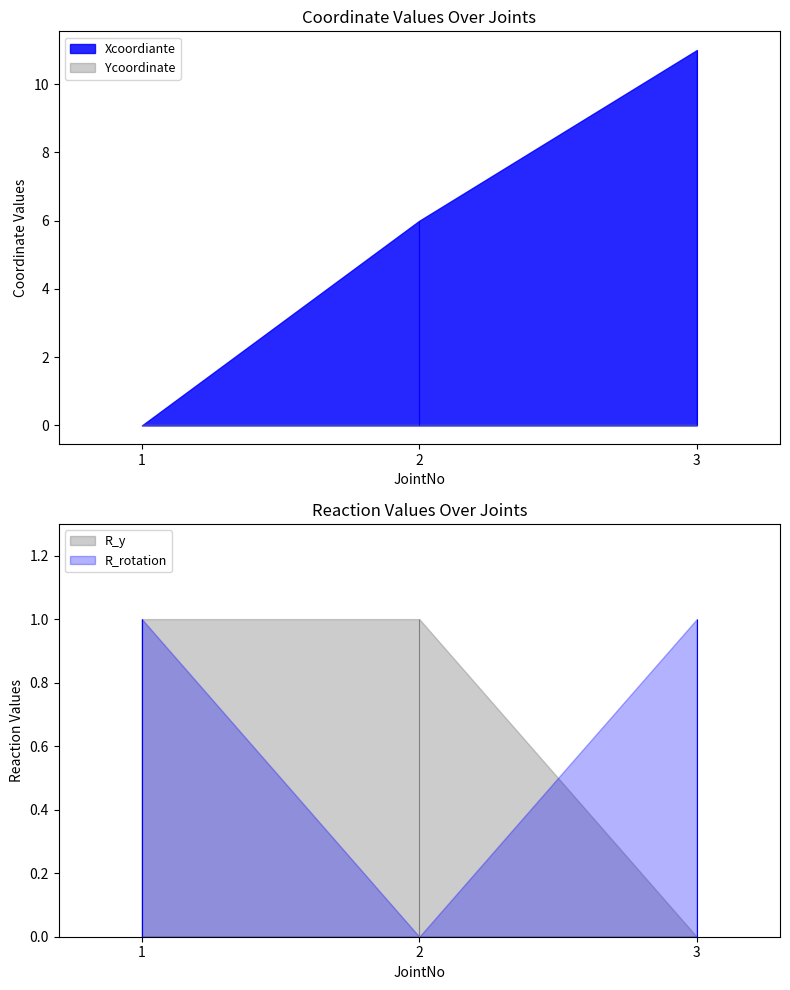

What is the value of the Xcoordiante point at the 2nd from the left?

6